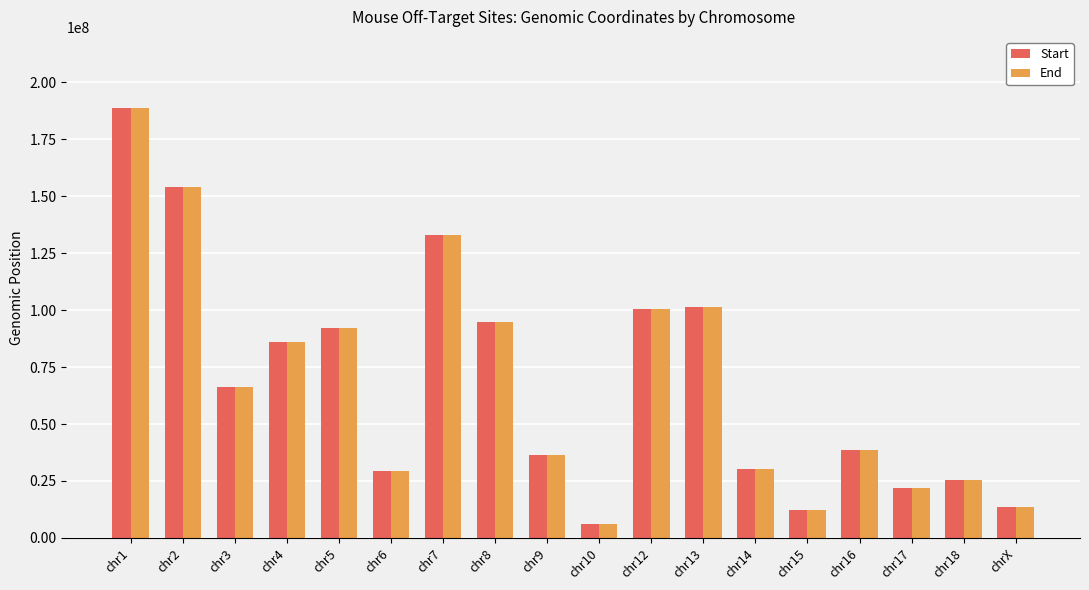

True or false: Start has a value of 54311856 at chr5.

False